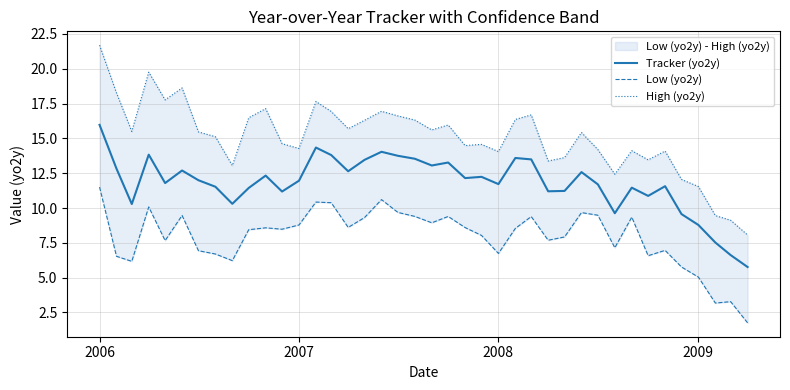

Is this an area chart (filled region under the line)?

No